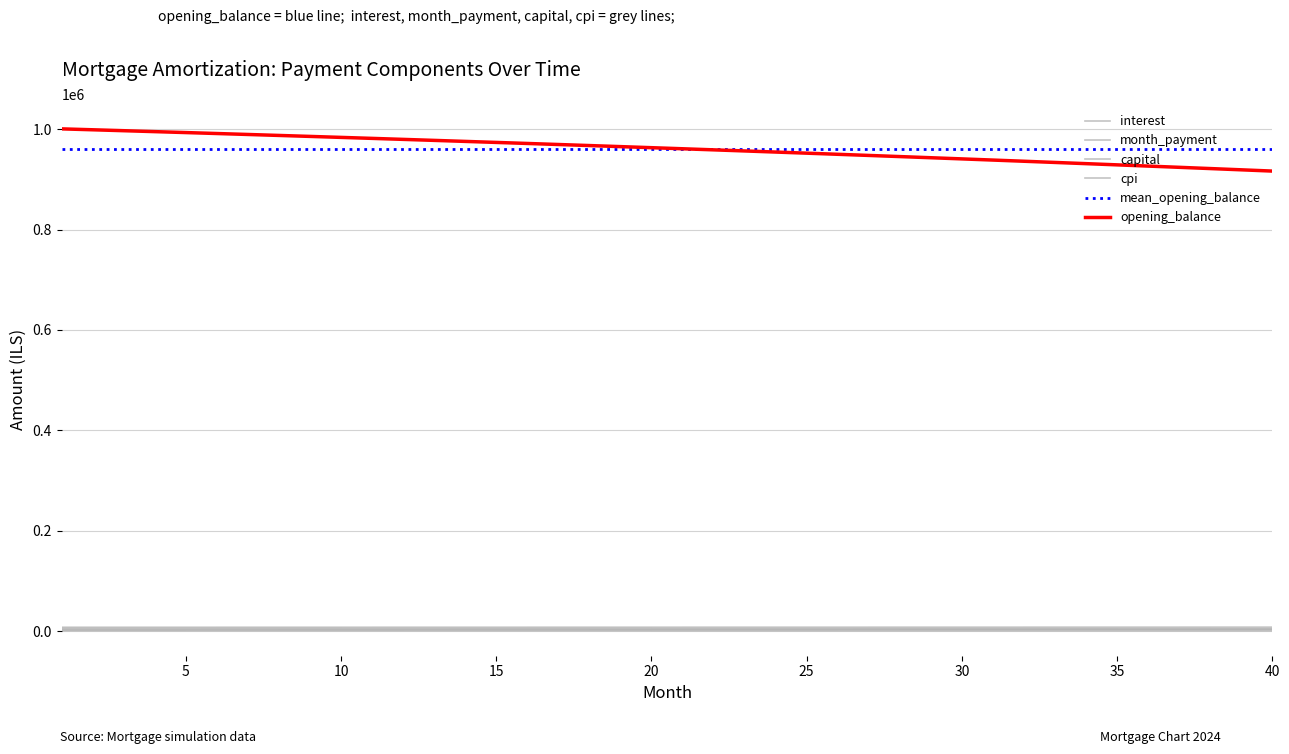

True or false: interest and opening_balance cross at least once.

False